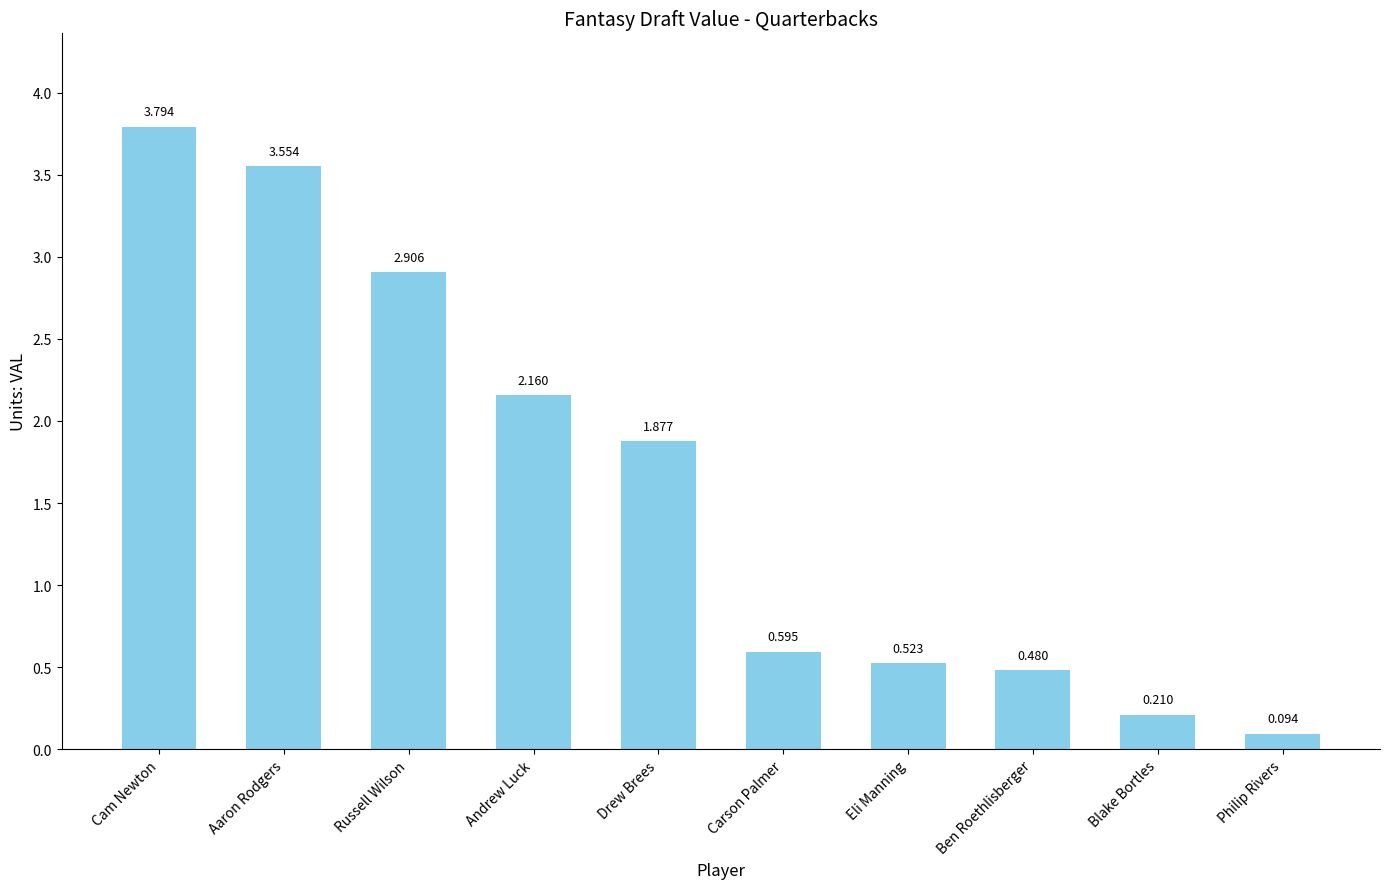

What is the label of the 1st bar from the left?

Cam Newton